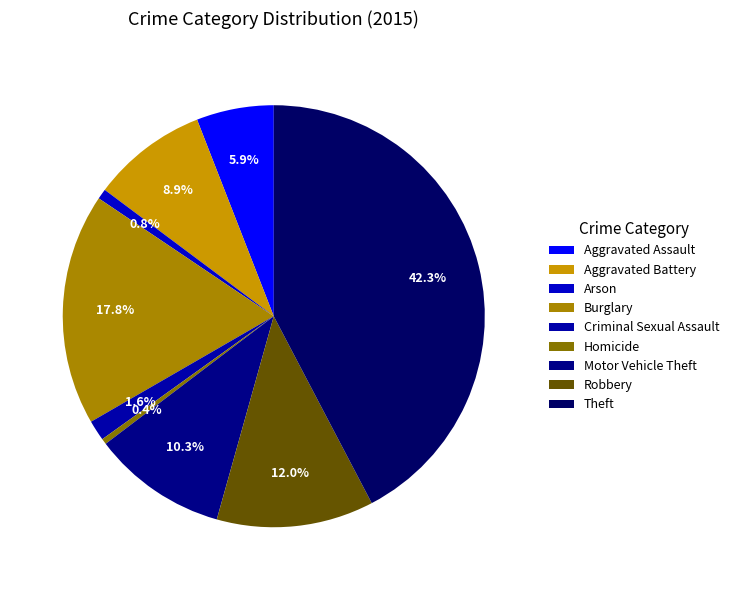

What portion of the pie excludes Aggravated Battery?

91.1%